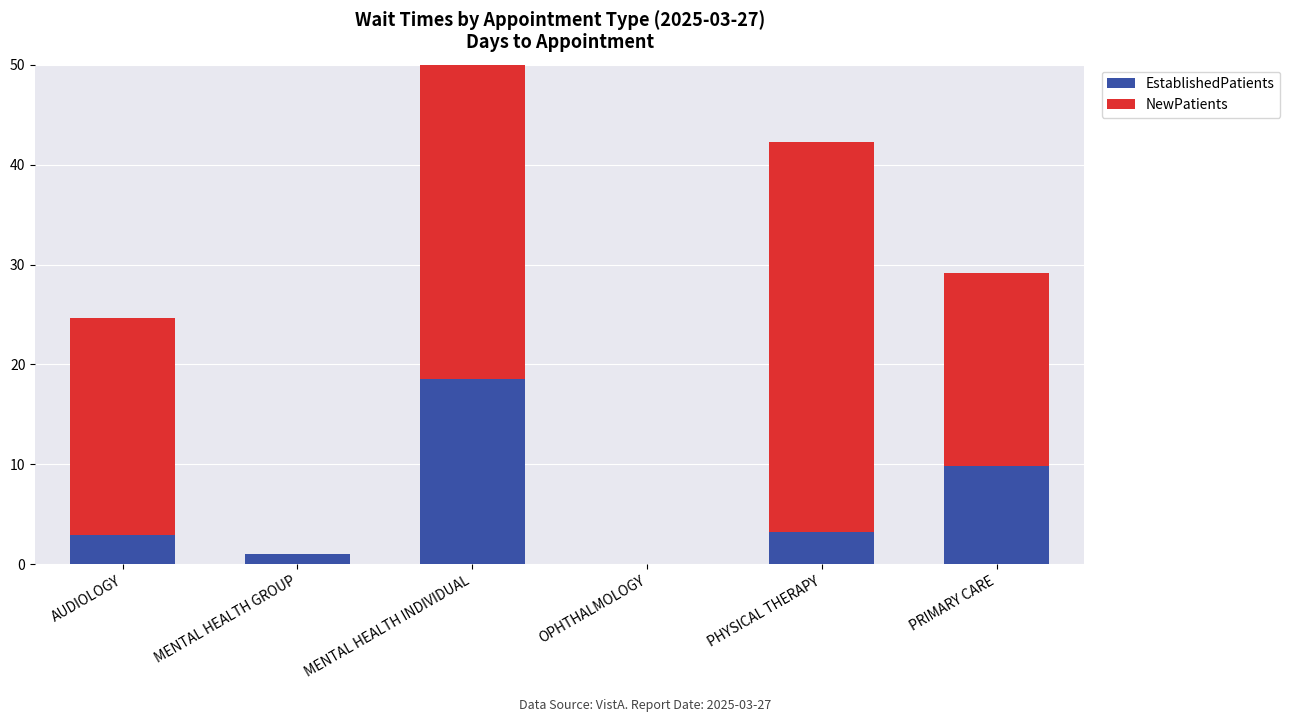

What is the sum of all NewPatients values?

114.0